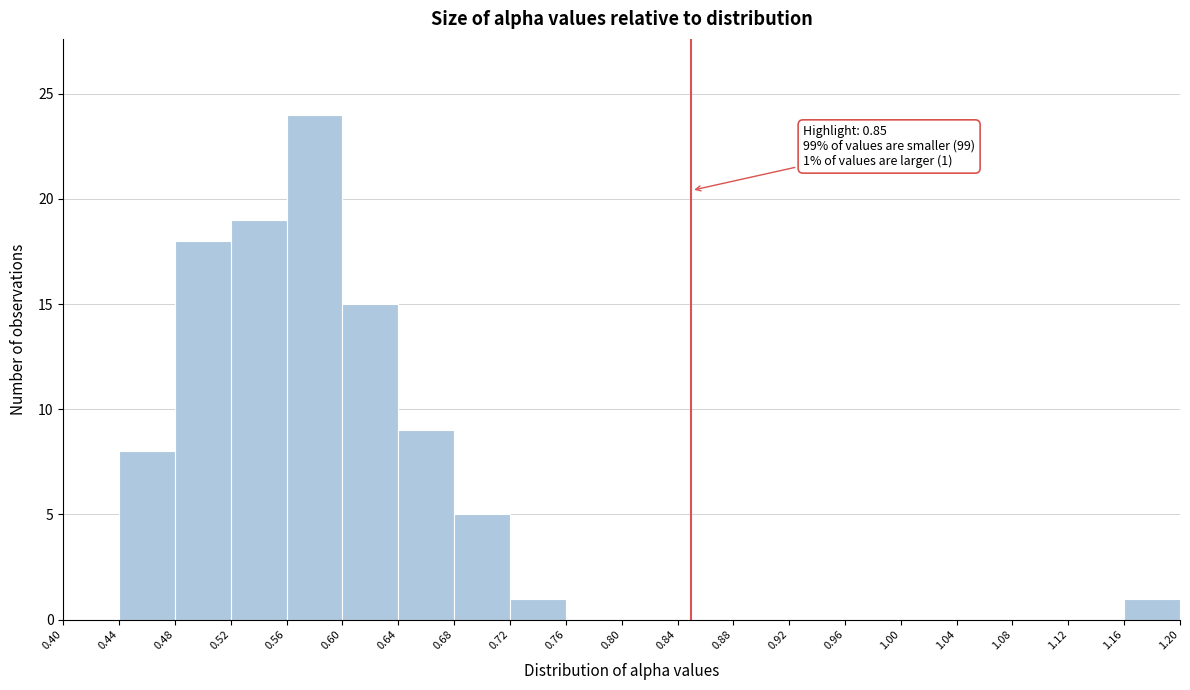

Over which range of the x-axis is the bar tallest?

0.56 to 0.60